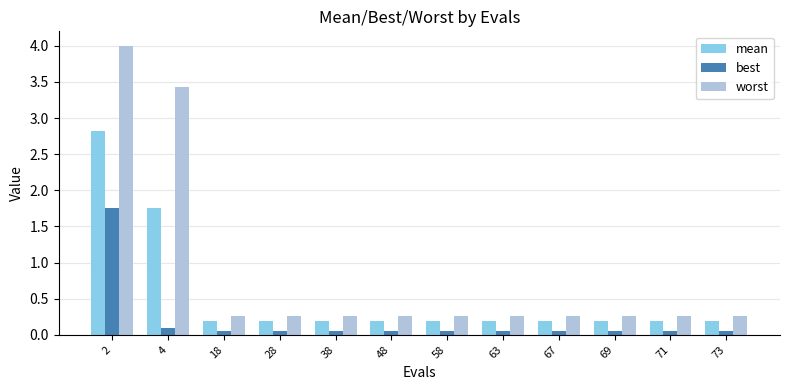

What is the total value across all series at 28?

0.5